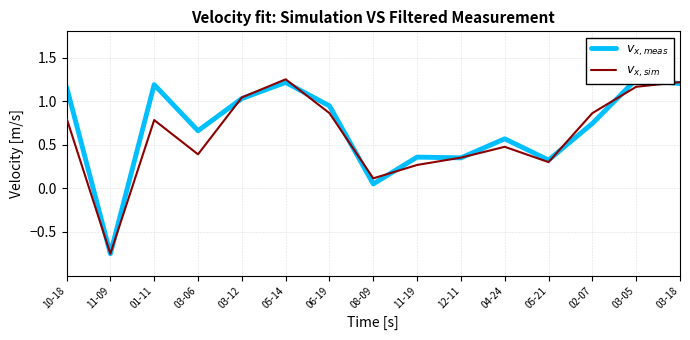

How many values in $v_{x,sim}$ are above zero?

14